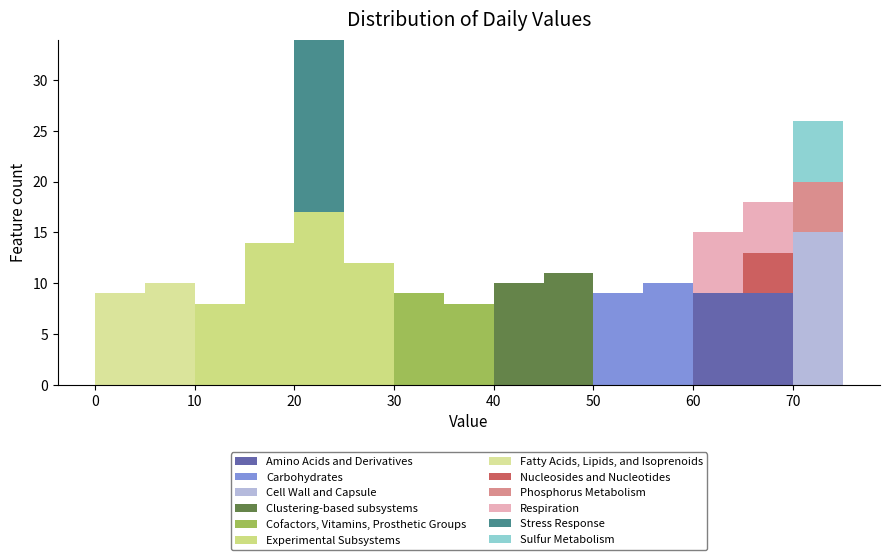

Reading left to right, transcribe this chart: for each stacked bar, give the range it covers on the x-axis and its total height. The values are not printed on the chart, so give them approximately, as read against the axis.

0 to 5: 9
5 to 10: 10
10 to 15: 8
15 to 20: 14
20 to 25: 34
25 to 30: 12
30 to 35: 9
35 to 40: 8
40 to 45: 10
45 to 50: 11
50 to 55: 9
55 to 60: 10
60 to 65: 15
65 to 70: 18
70 to 75: 26